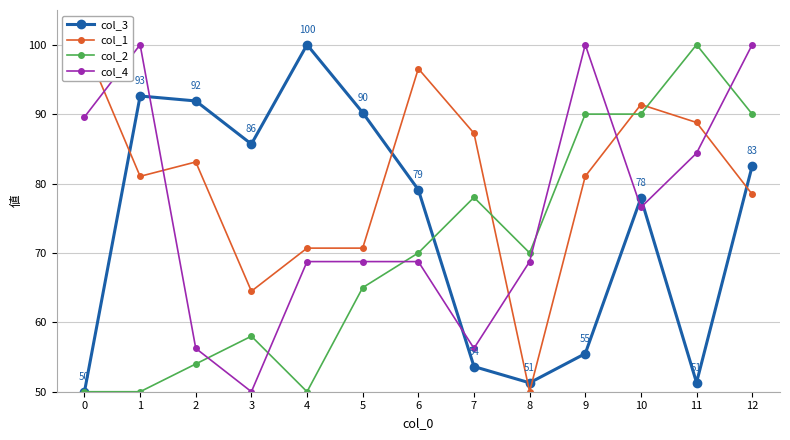

Is it true that col_1 equals 83.1 at 2?

True